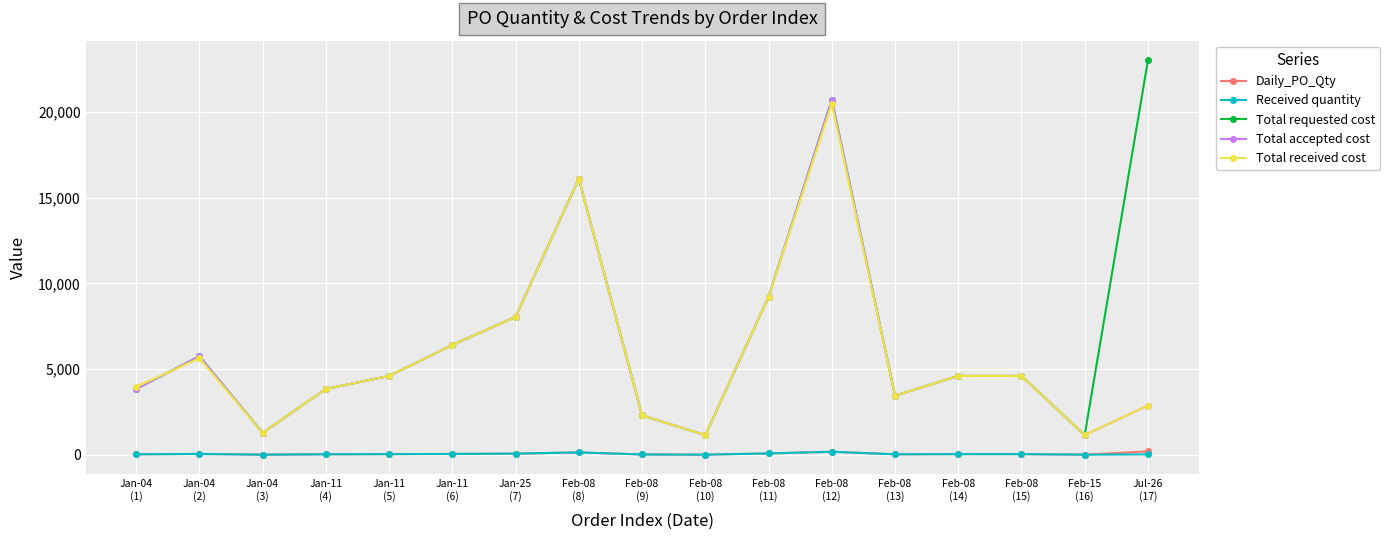

How many interior local valleys does the Total requested cost series have?

4